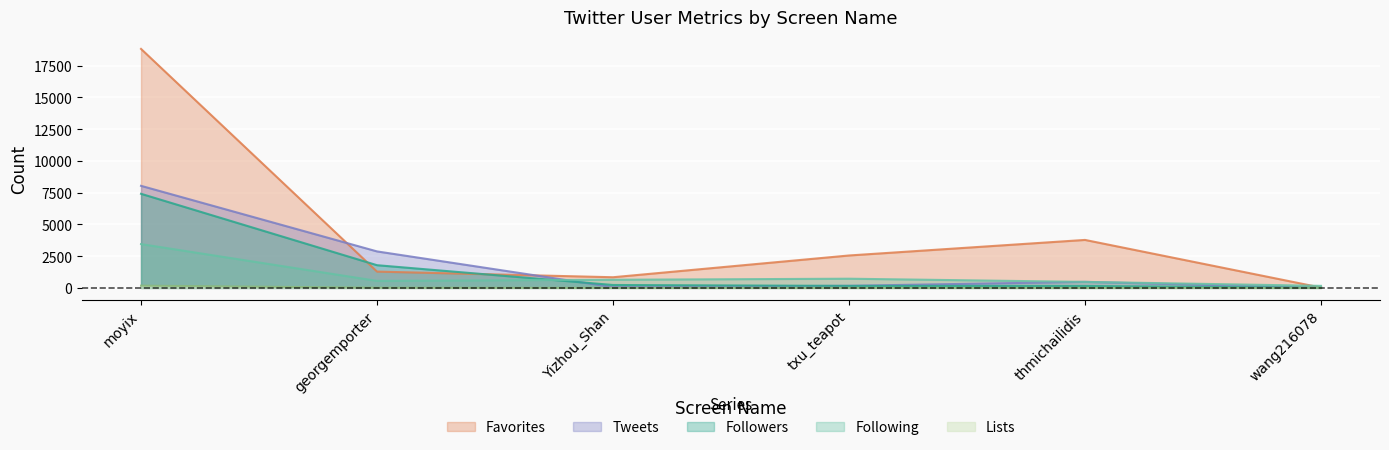

Reading right to left, list all the values displayed in this chart.

Followers: 12	153	160	230	1789	7411
Following: 162	475	725	642	553	3451
Favorites: 27	3779	2554	841	1285	18819
Tweets: 5	477	167	61	2874	8038
Lists: 0	0	1	2	16	178